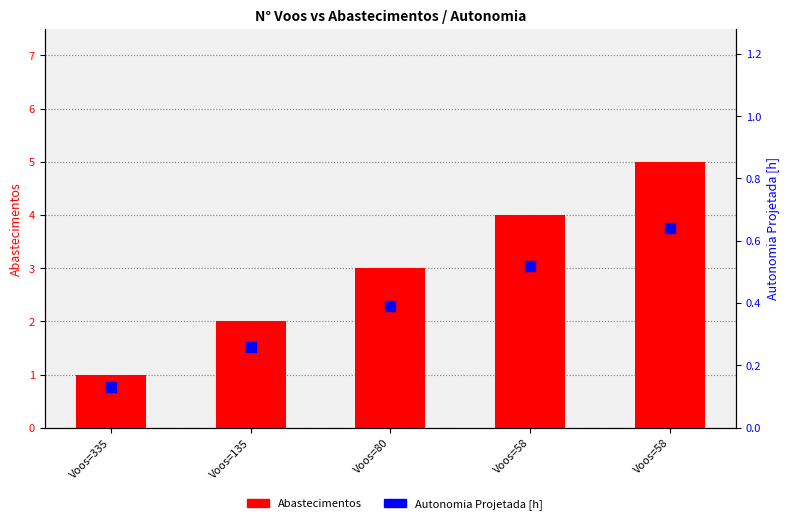

At how many categories does at least one series exceed 4?

1